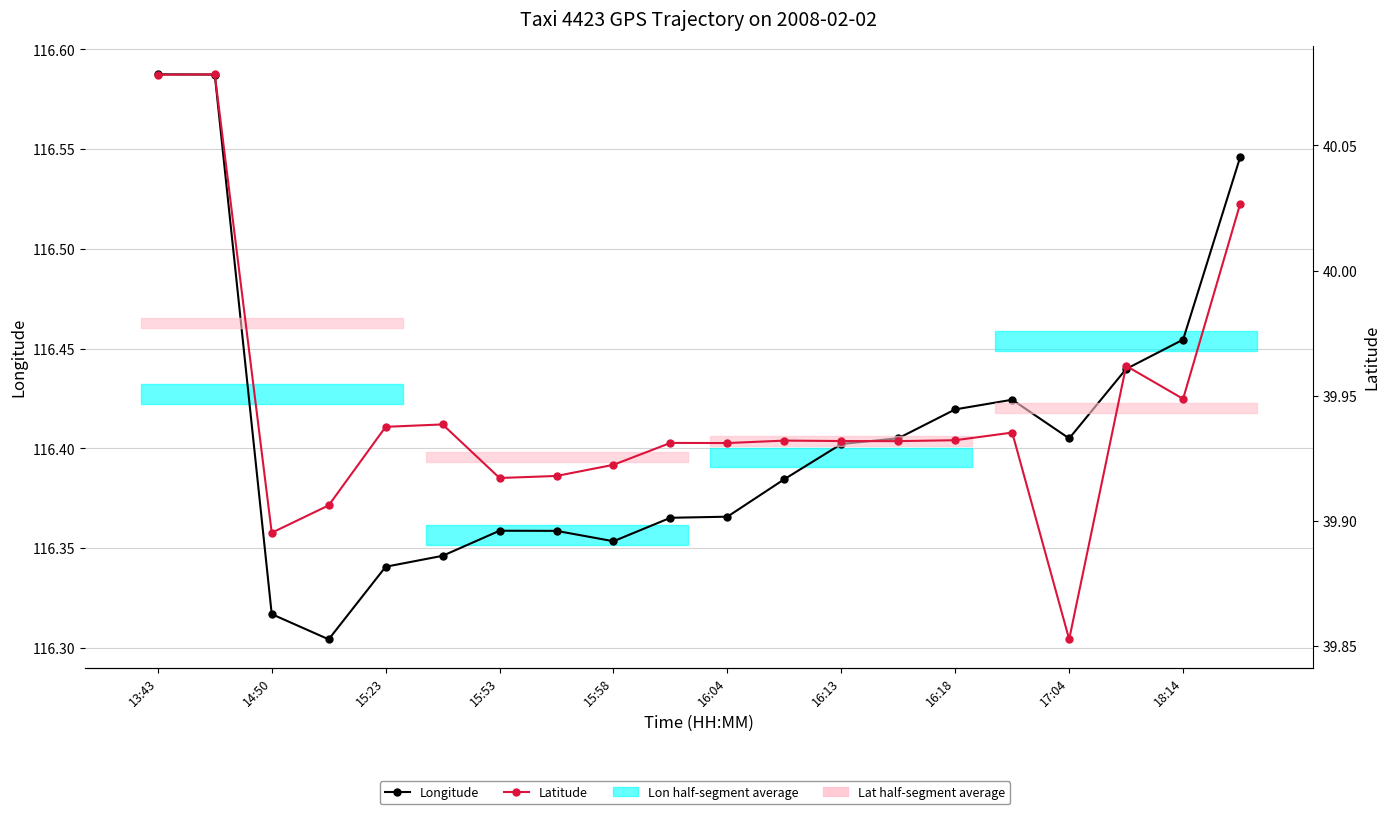

Rank the series at 16:18 from highest to lowest value.

Longitude, Latitude